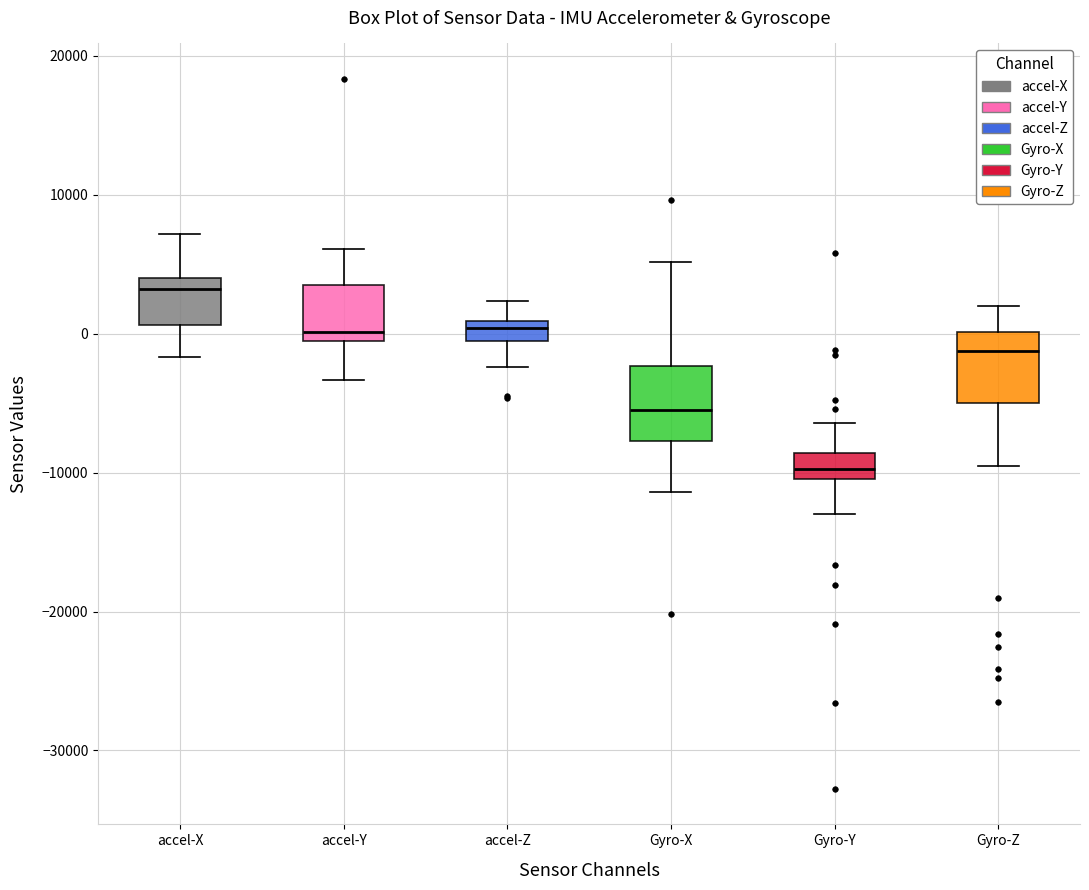

Which box has the highest median line?

accel-X